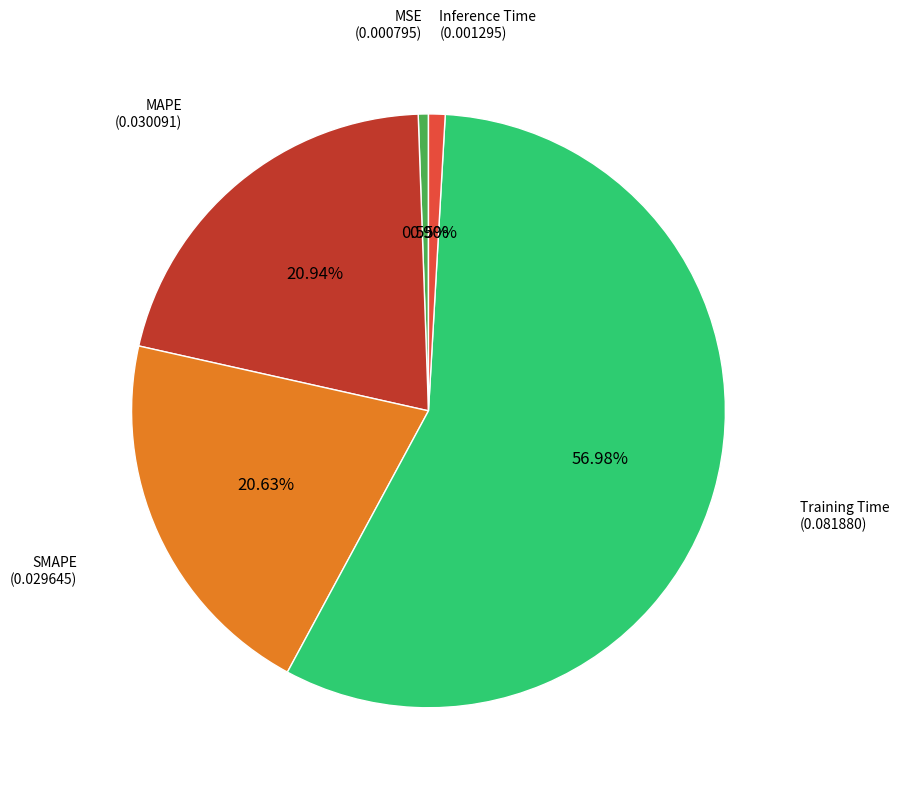

Is there a majority slice in this chart?

Yes